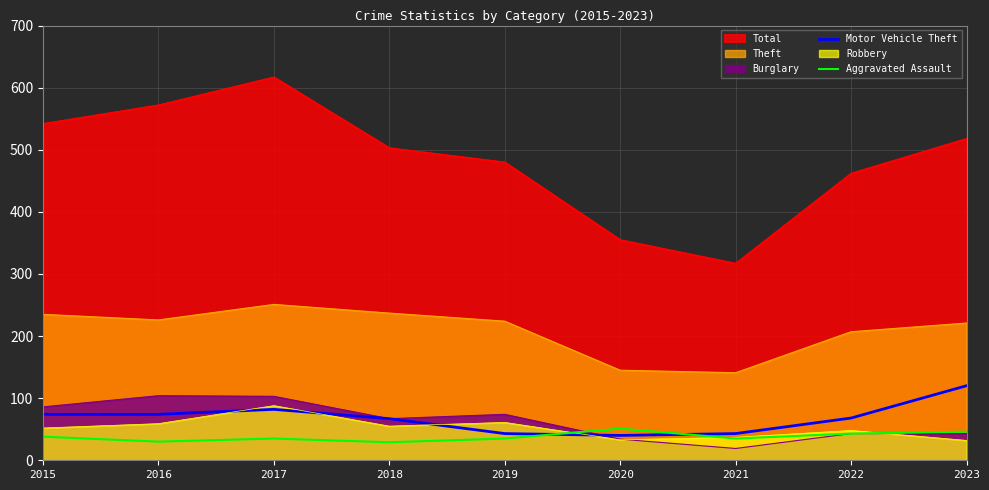

What is the value of the Aggravated Assault point at the 7th from the left?

35